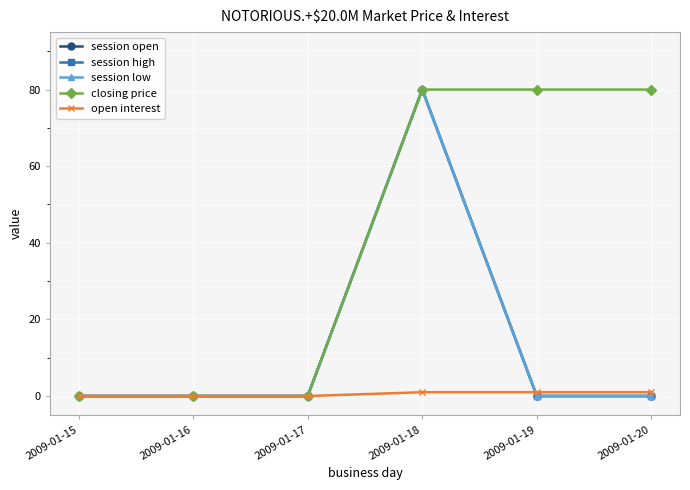

What is the difference between the maximum and second lowest values in the closing price series?

80